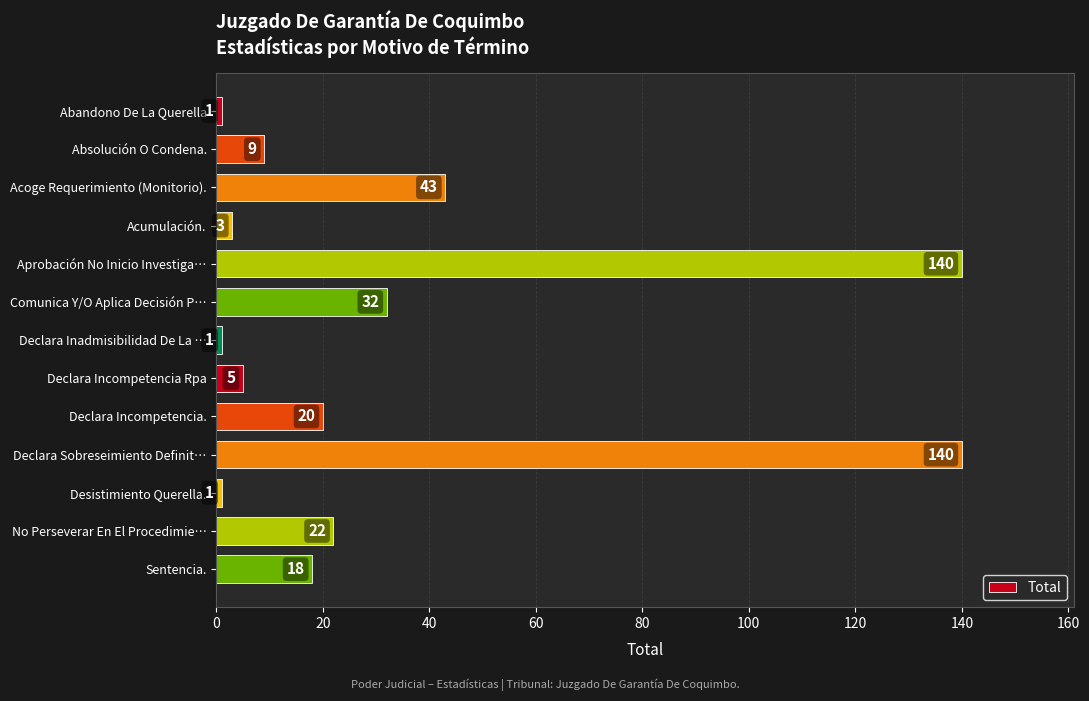

What is the sum of all values?

435